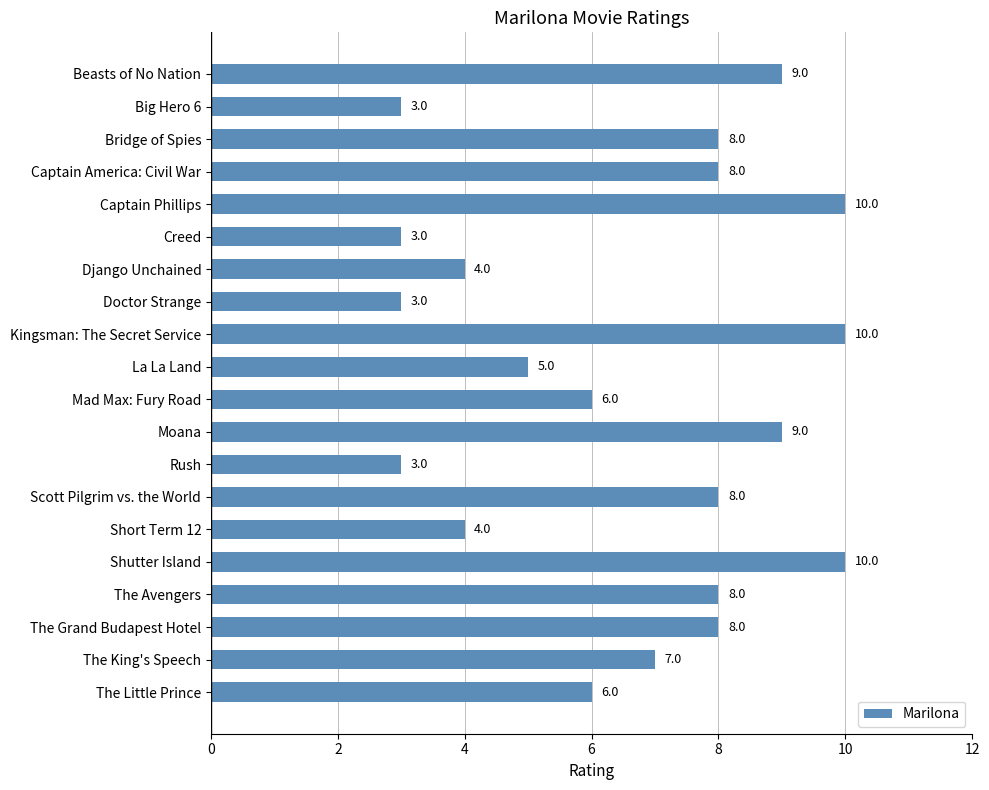

Count the number of data series in this chart.

1